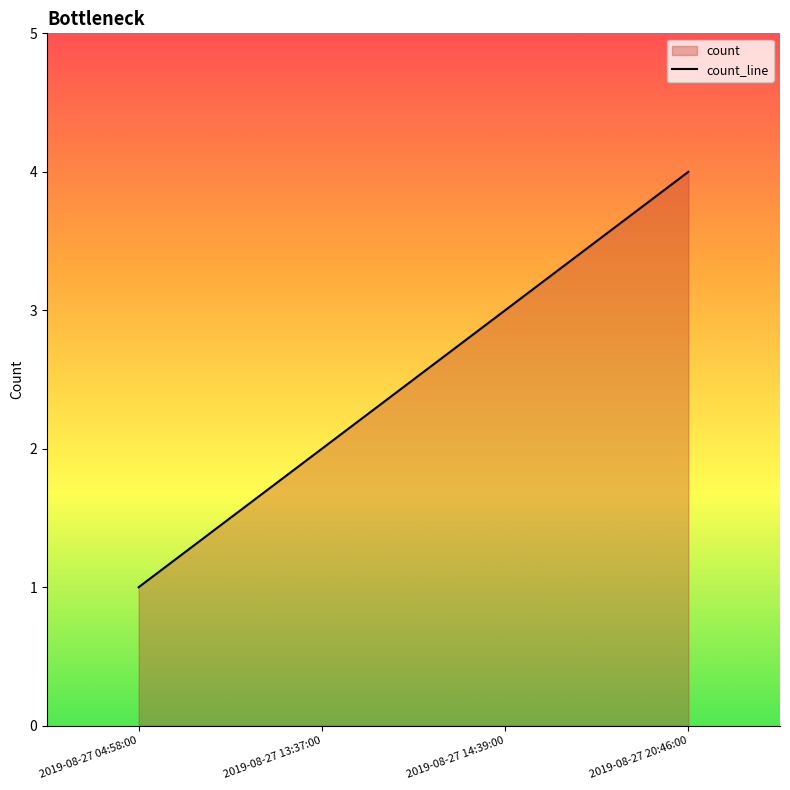

What is the difference between the values at 2019-08-27 04:58:00 and 2019-08-27 20:46:00?

3